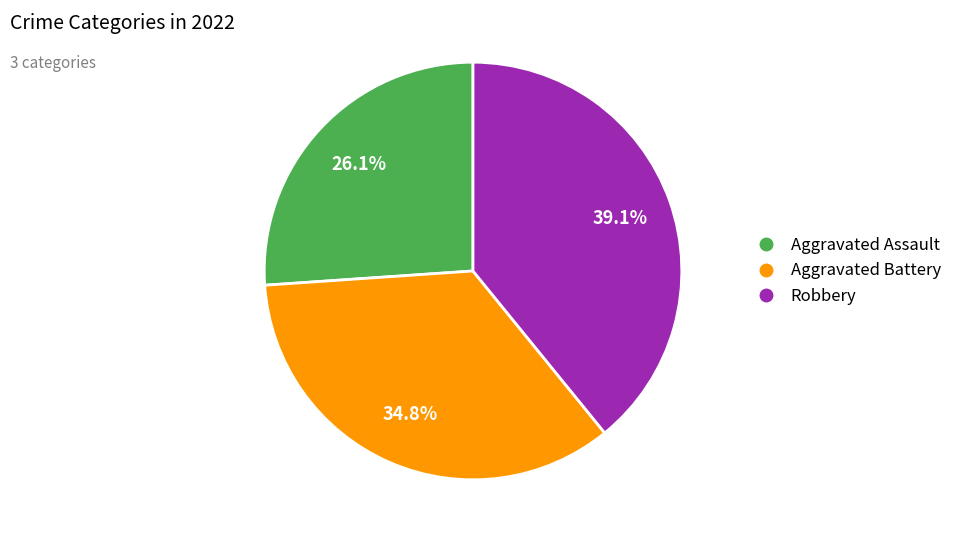

Does Aggravated Assault account for over 50% of the chart?

No